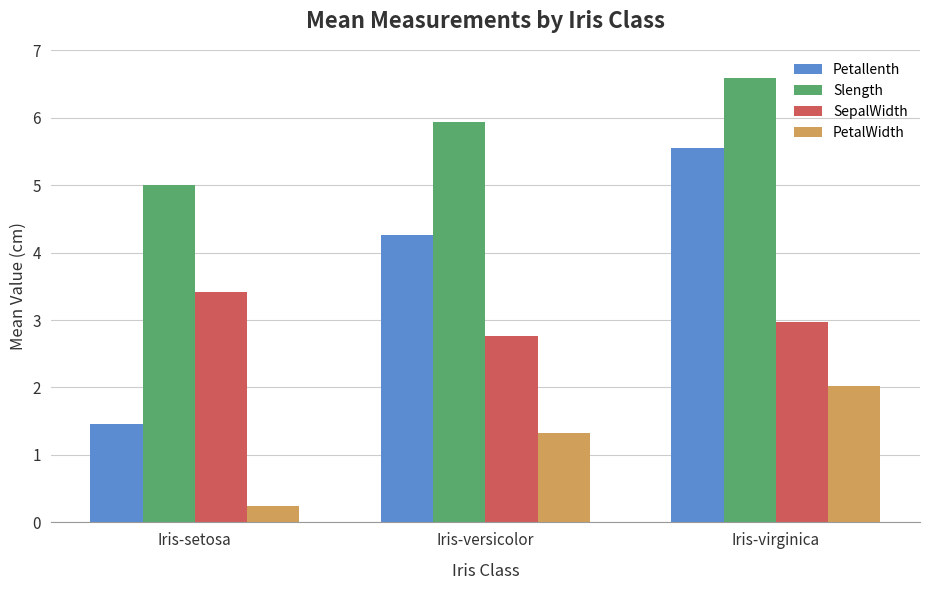

How many bars are there in each group?

4